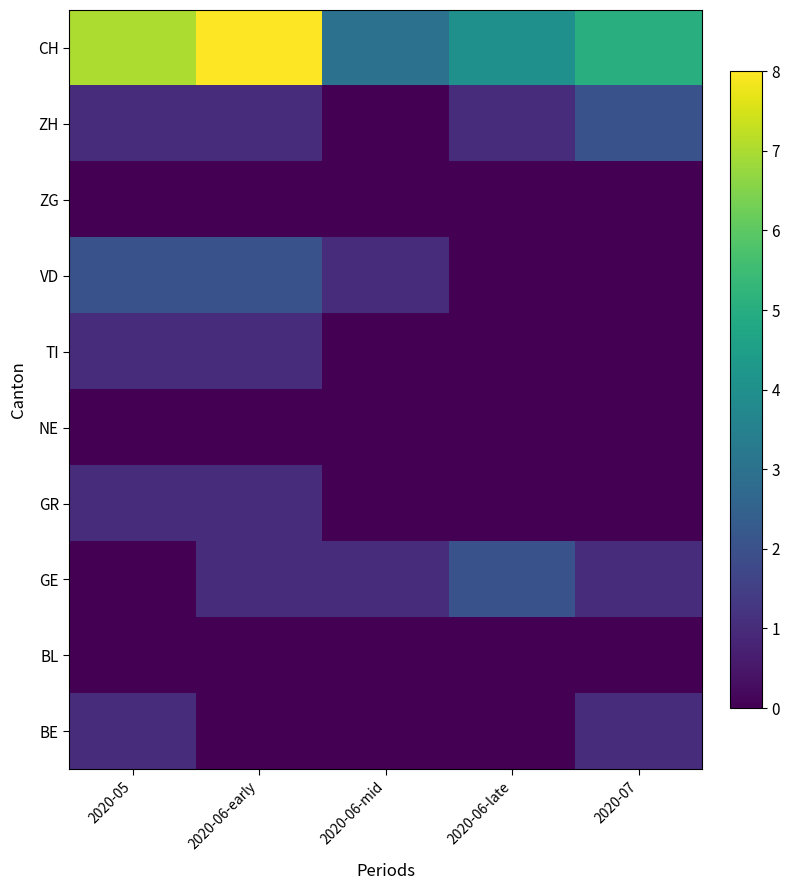

What is the difference between the highest and lowest values at 2020-06-mid?

3